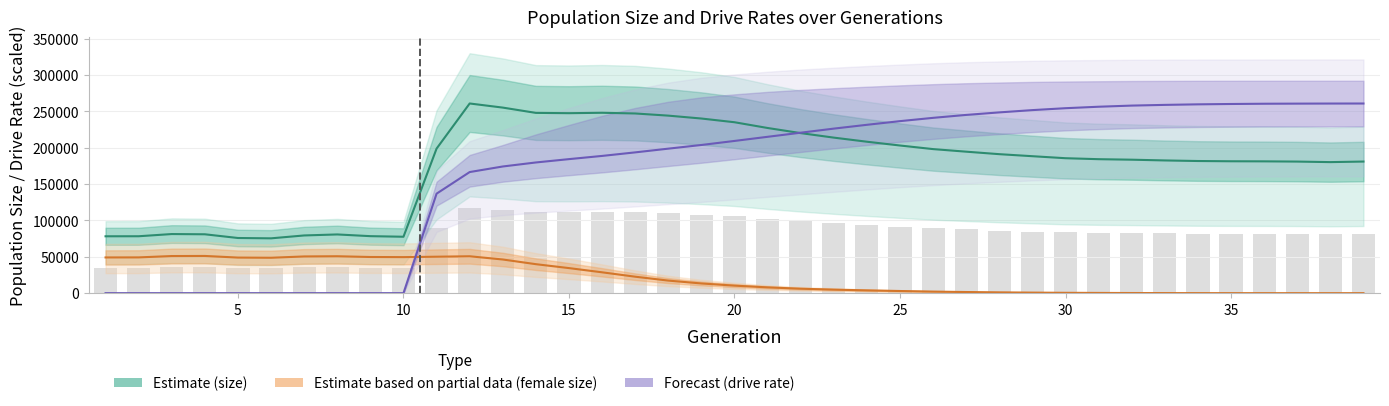

How many data points in Total size (Estimate) are less than 185568?

19